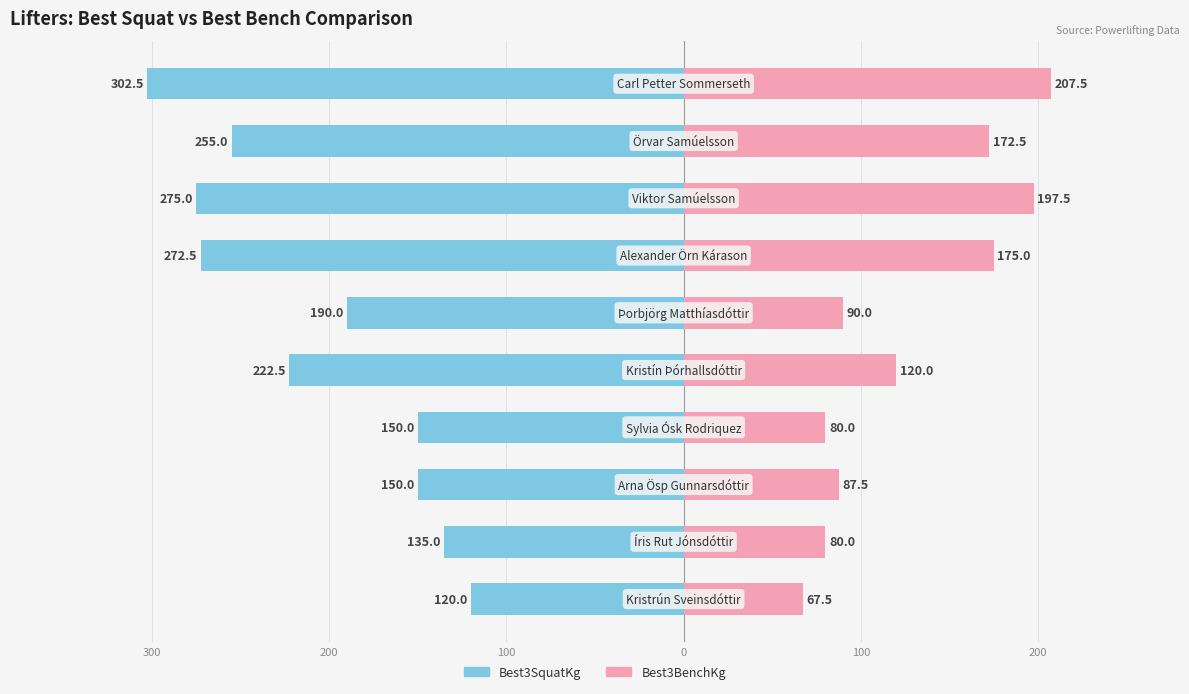

How many groups of bars are there?

10